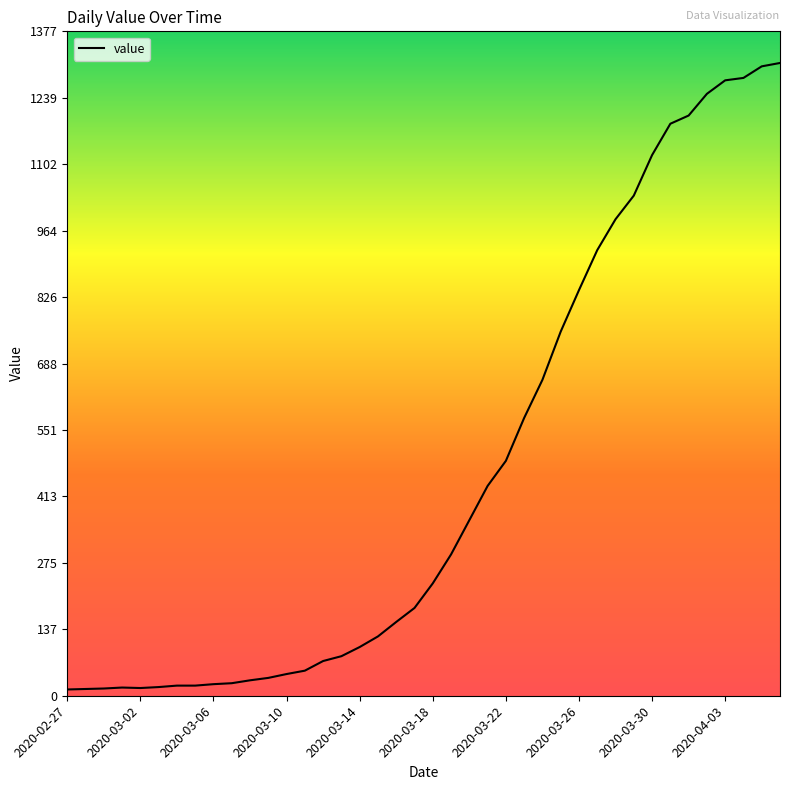

What is the maximum value shown in the chart?

1312